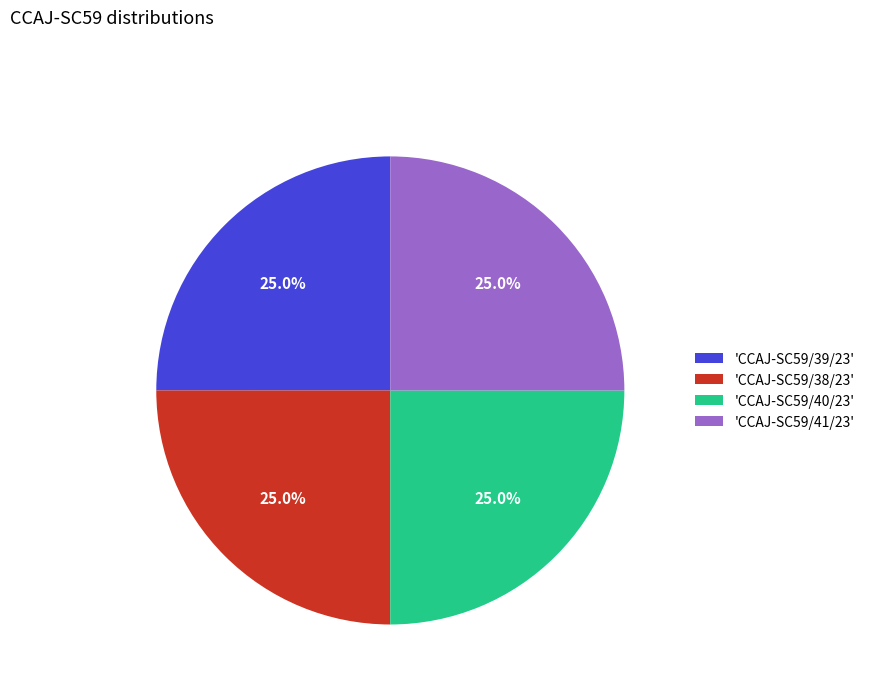

Does 'CCAJ-SC59/39/23' account for over 50% of the chart?

No